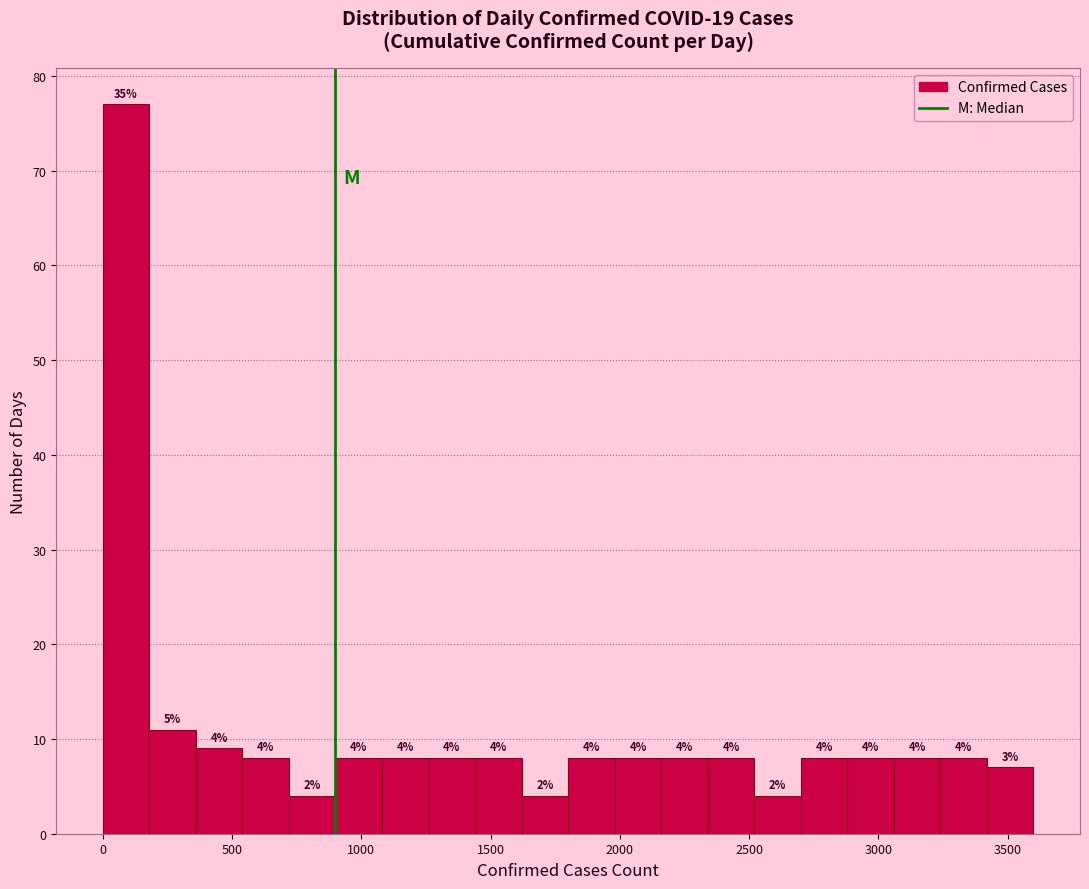

Read against the x-axis, roughly where is the centre of the tallest bar?

100